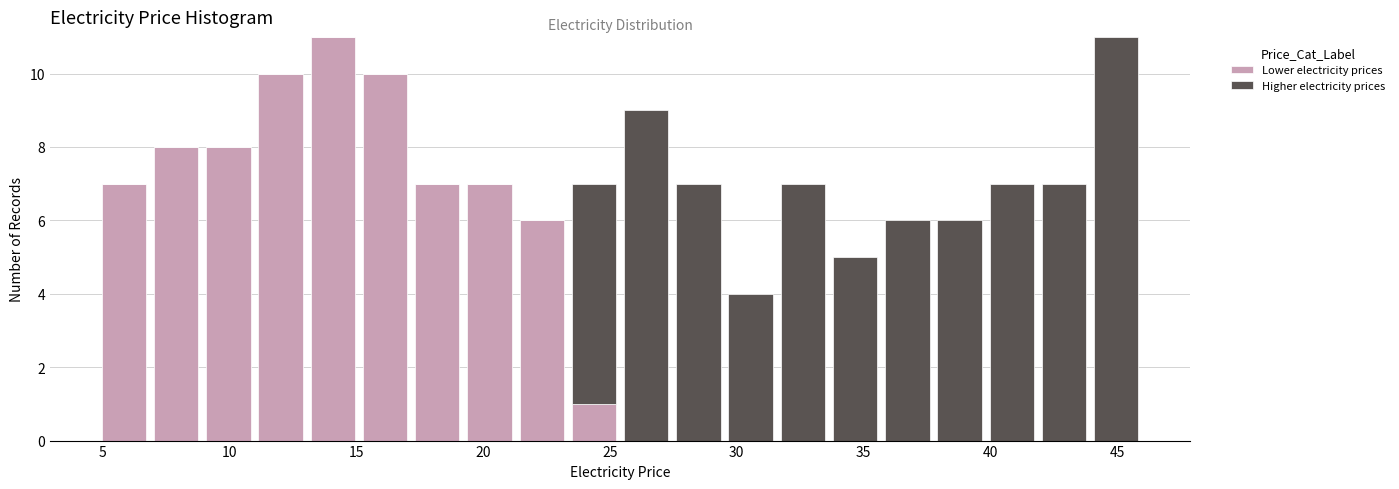

Reading left to right, list every stacked bar in this chart as the range it spans on the x-axis followed by its total height. Neither the bar edges nor the heights are printed on the chart, so give them approximately, as read against the axes.

5.0 to 7.0: 7
7.0 to 9.0: 8
9.0 to 11.0: 8
11.0 to 13.0: 10
13.0 to 15.0: 11
15.0 to 17.0: 10
17.0 to 19.0: 7
19.0 to 21.5: 7
21.5 to 23.5: 6
23.5 to 25.5: 7
25.5 to 27.5: 9
27.5 to 29.5: 7
29.5 to 31.5: 4
31.5 to 33.5: 7
33.5 to 35.5: 5
35.5 to 38.0: 6
38.0 to 40.0: 6
40.0 to 42.0: 7
42.0 to 44.0: 7
44.0 to 46.0: 11